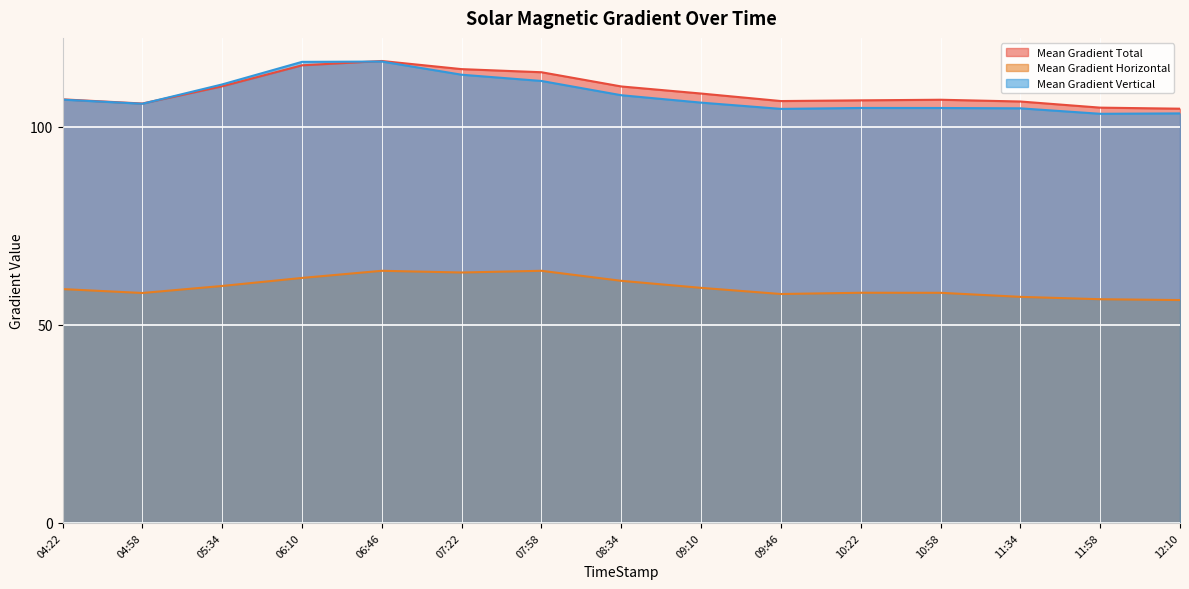

The Mean Gradient Total series shows 178.6 at 12:10. True or false?

False